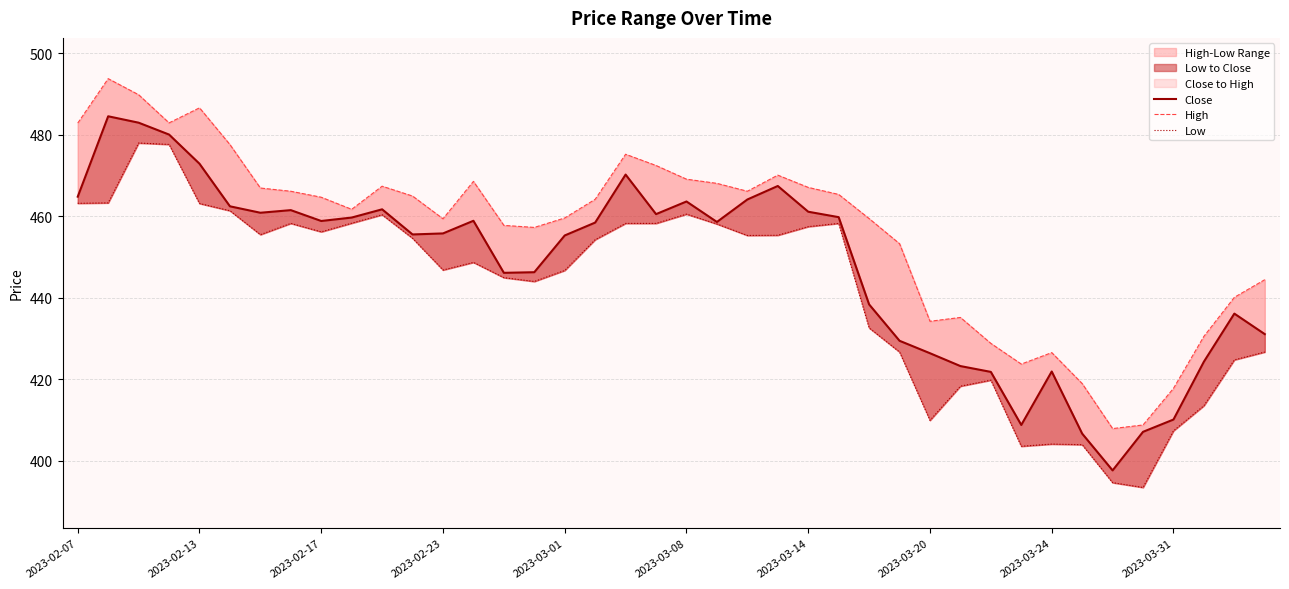

List the series in order of their peak value, highest first.

High, Close, Low